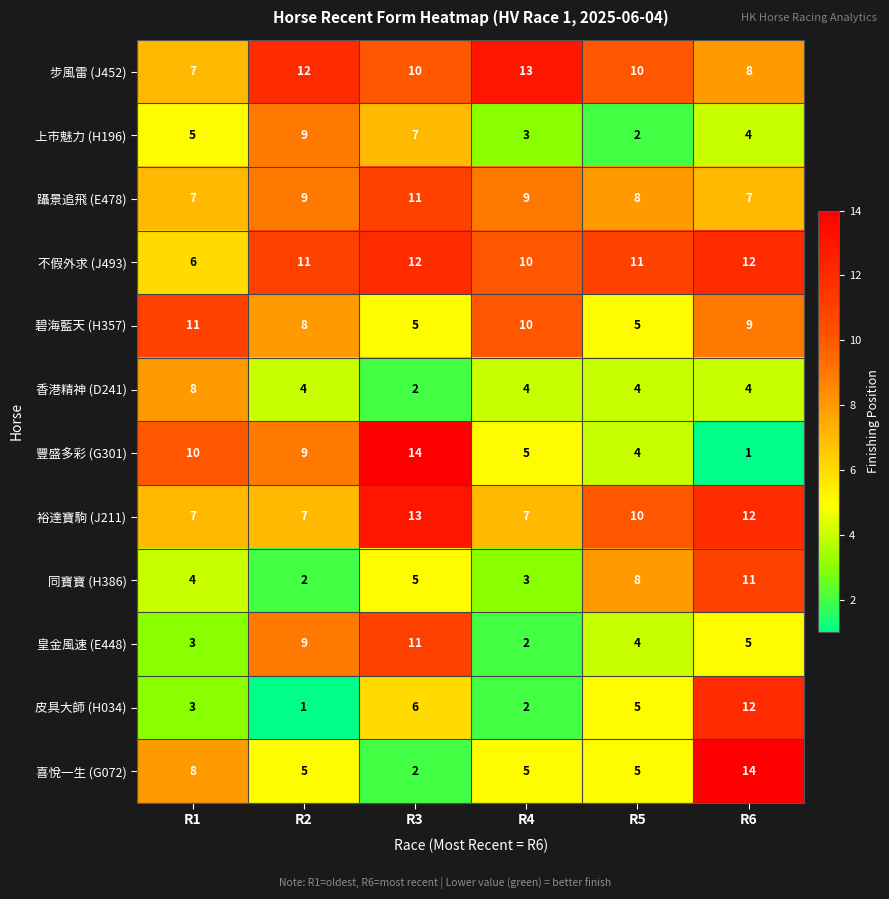

Count the 同寶寶 (H386) values in the range 3 to 8.

4